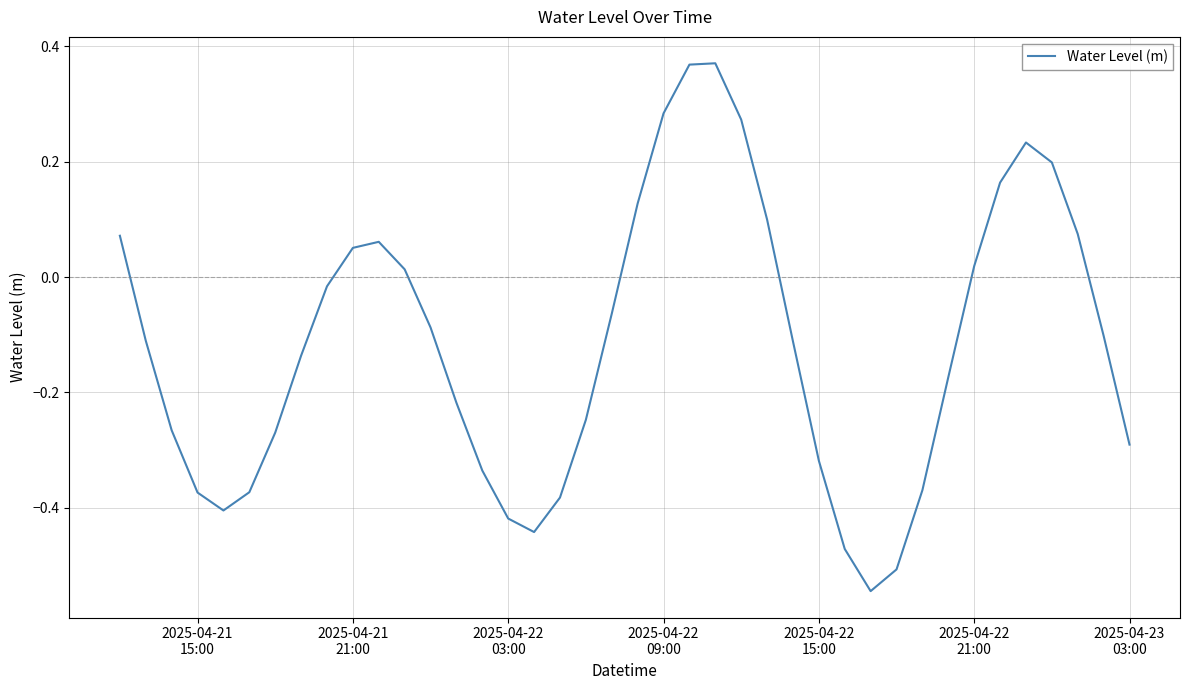

What is the greatest value displayed?

0.4